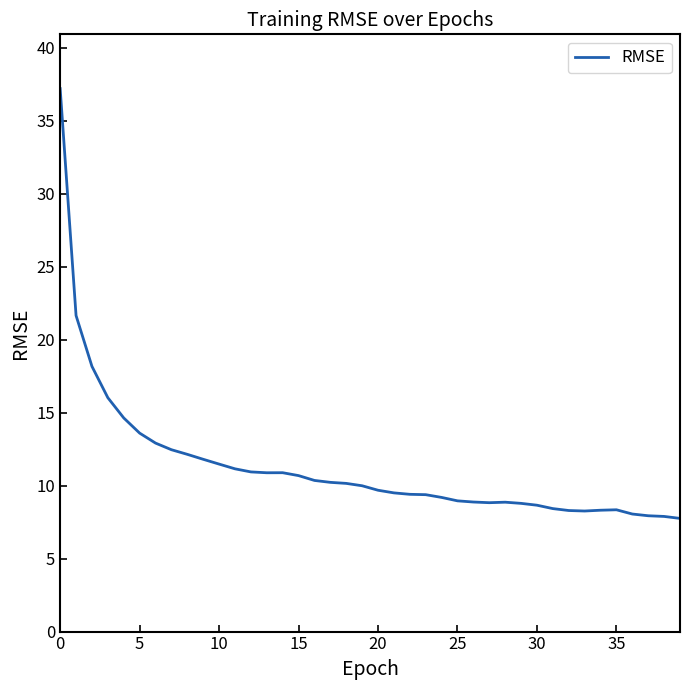

What is the minimum value shown in the chart?

7.8